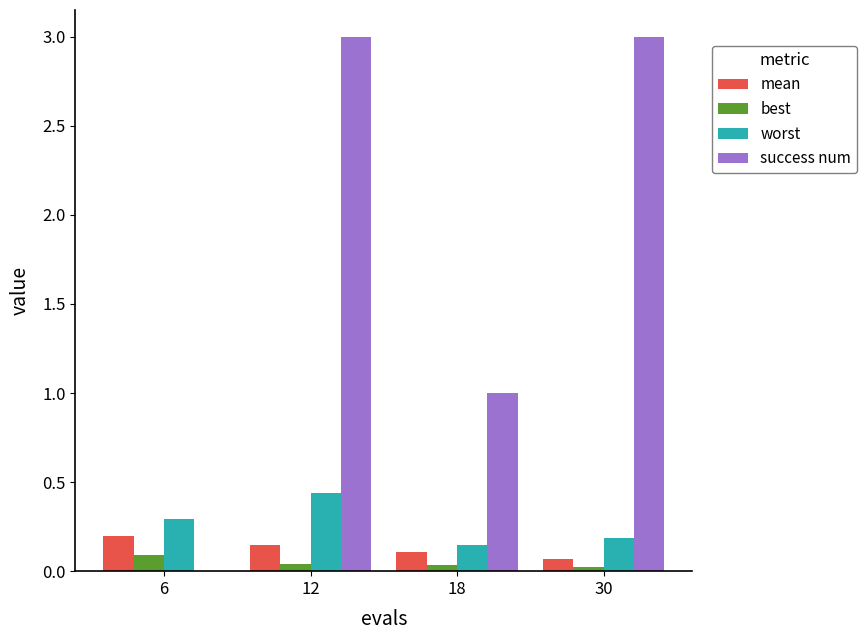

Which series has the largest total across all categories?

success num